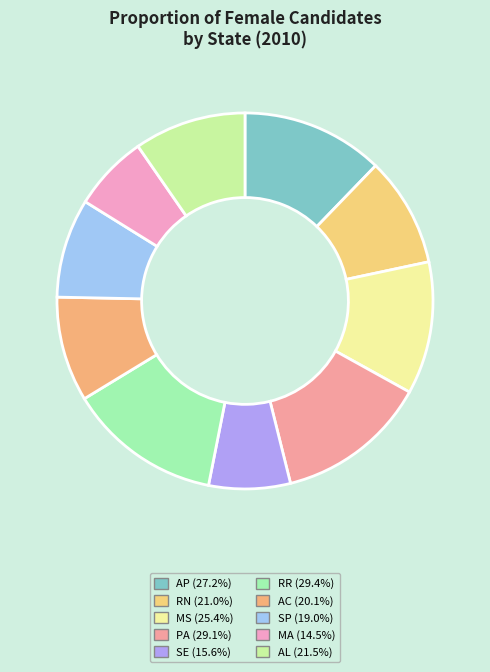

Which has a higher value, SE or AP?

AP